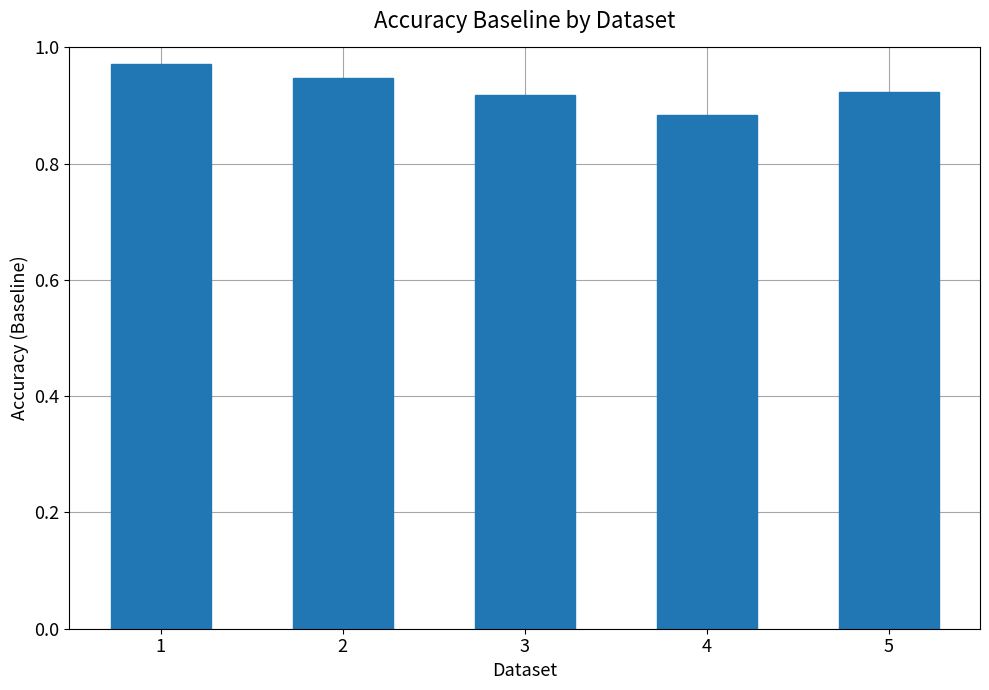

At which label is the value closest to 0?

4